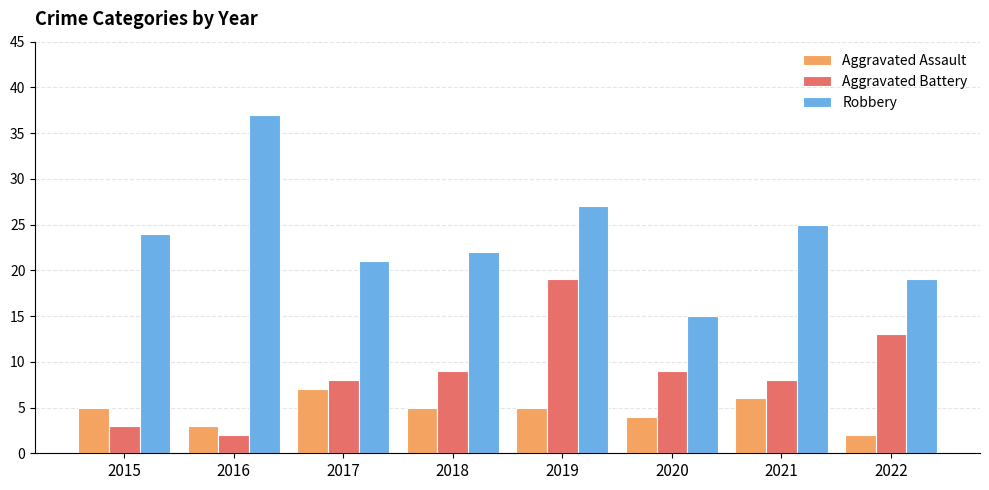

Which series changed the most between 2016 and 2017?

Robbery